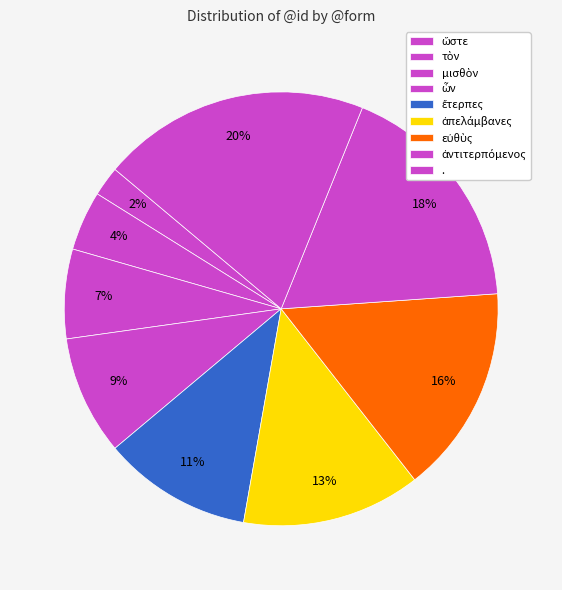

How many segments does this pie chart have?

9